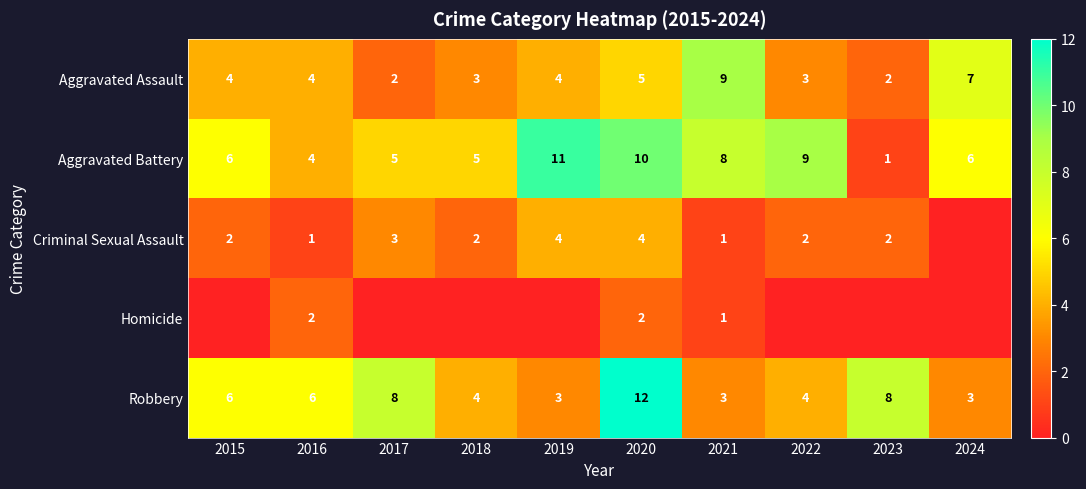

How many data points in Robbery are less than 6?

5